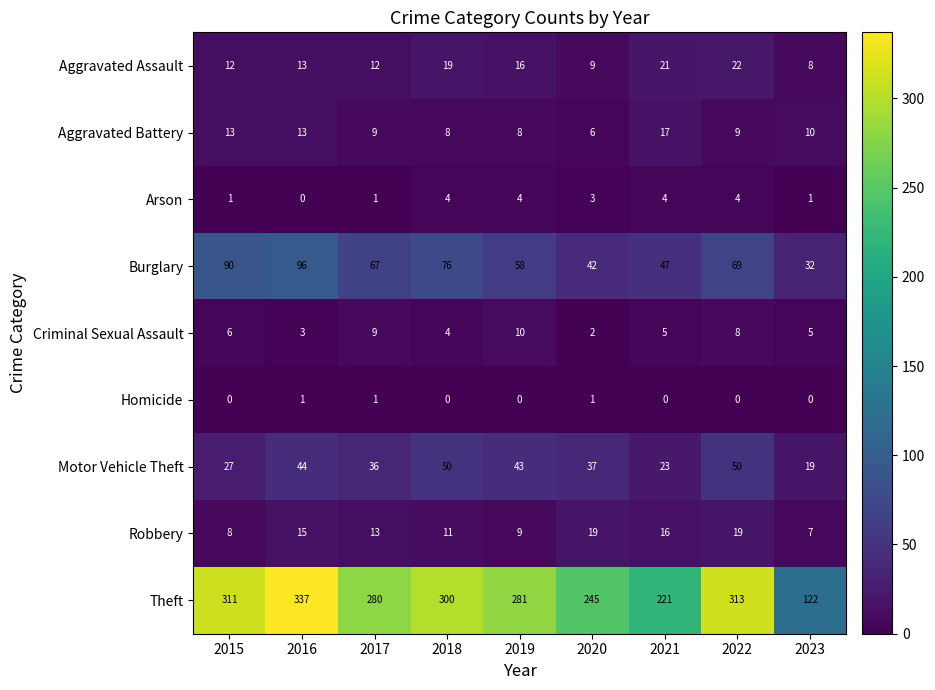

What is the sum of all Arson values?

22